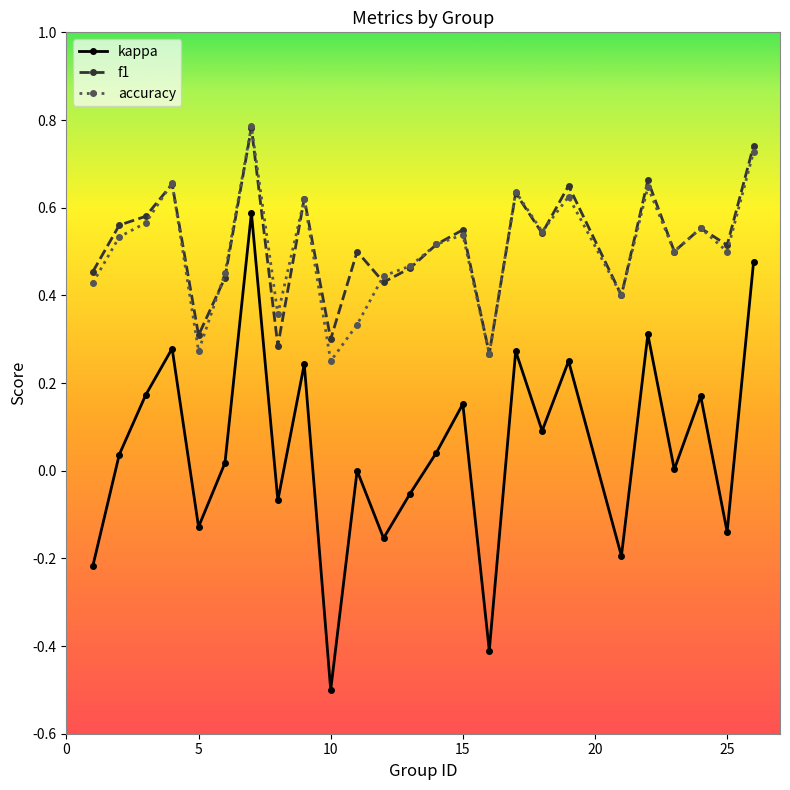

True or false: f1 and accuracy cross at least once.

True